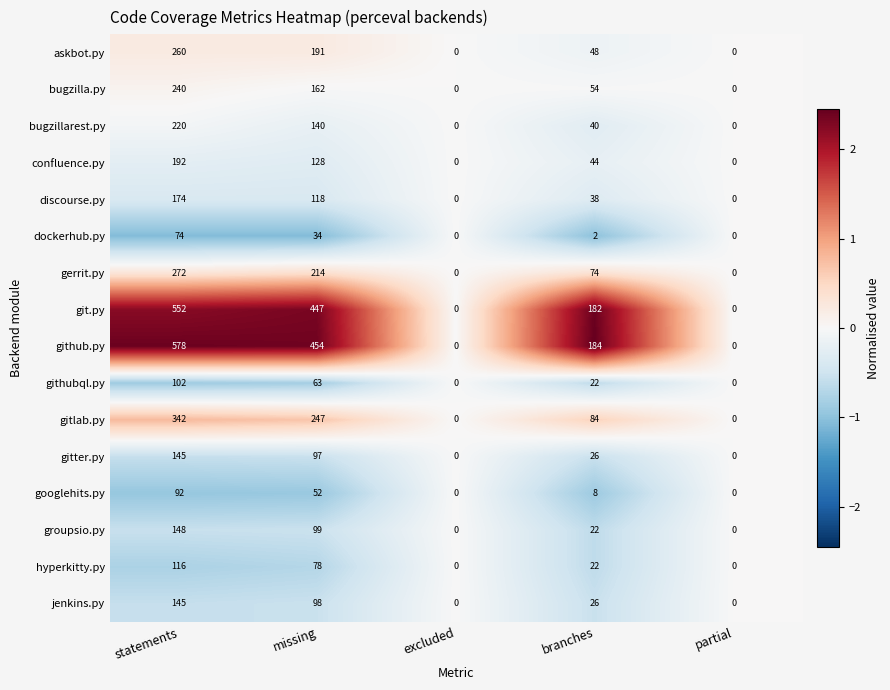

Count the number of data series in this chart.

16